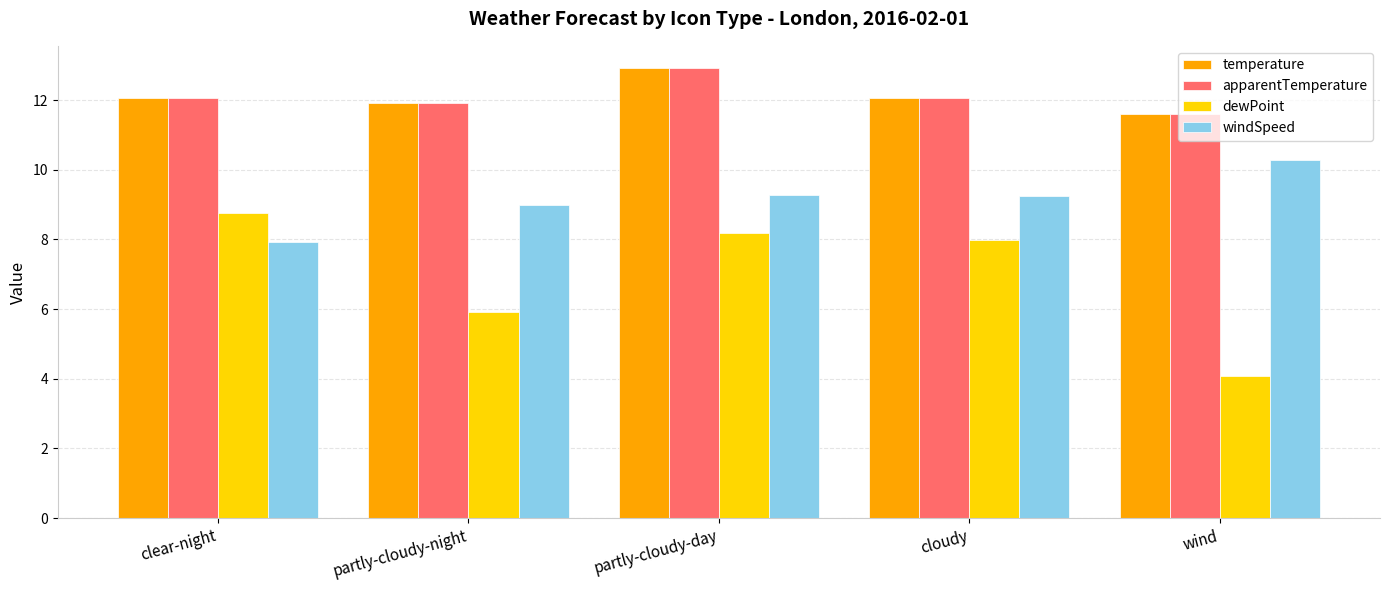

True or false: dewPoint has a value of 4.1 at clear-night.

False